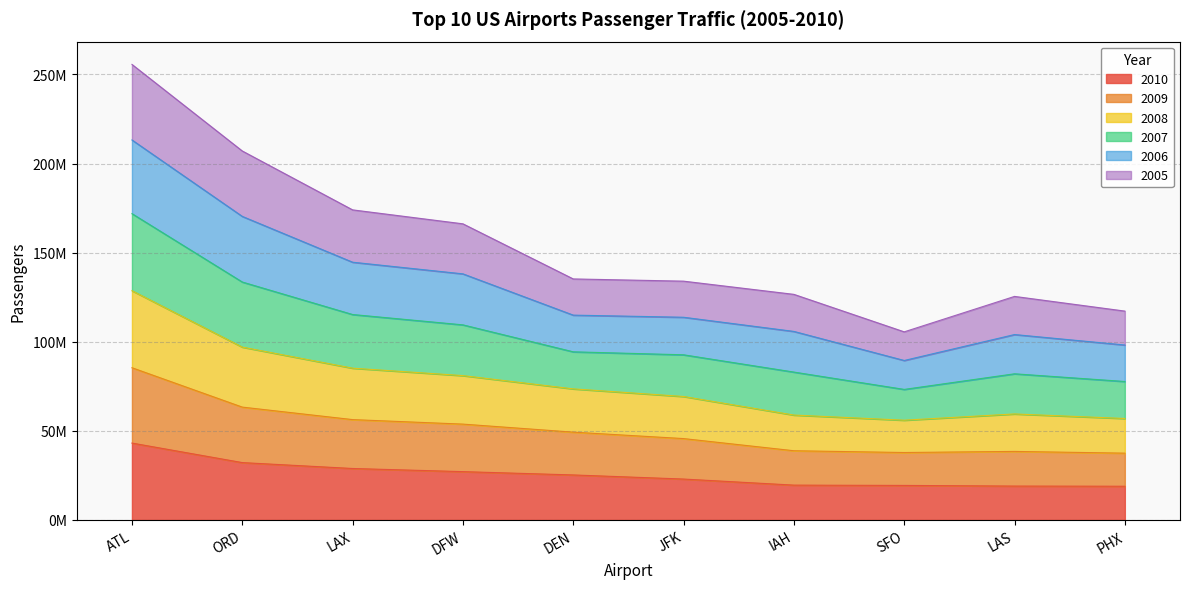

How many data points does each series have?

10